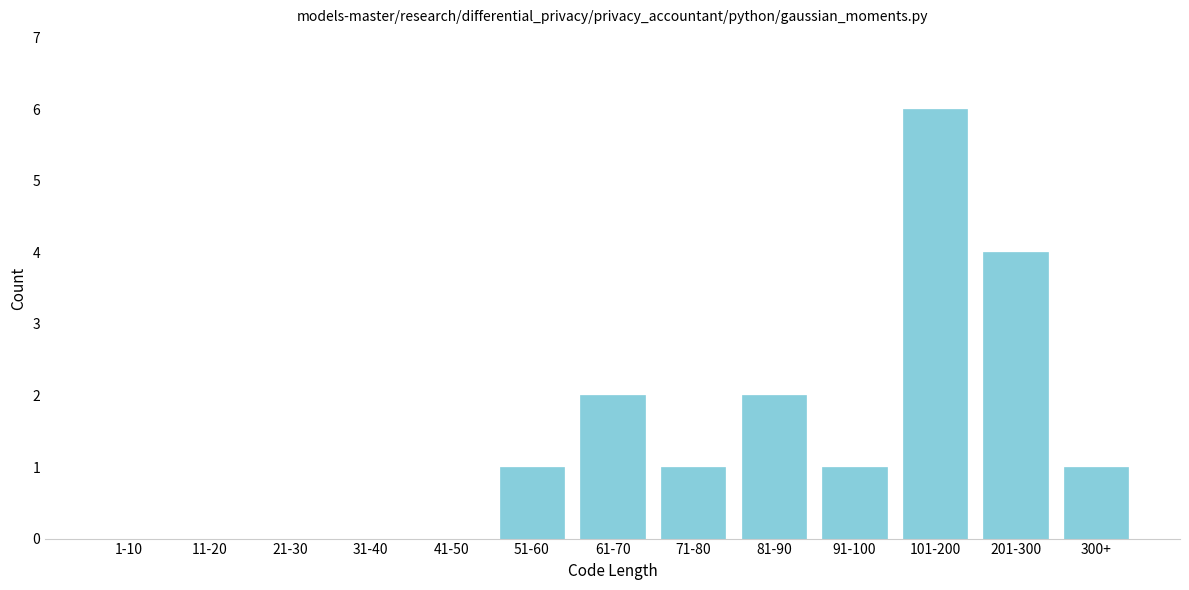

Reading right to left, transcribe all the data shown in this chart.

300+=1	201-300=4	101-200=6	91-100=1	81-90=2	71-80=1	61-70=2	51-60=1	41-50=0	31-40=0	21-30=0	11-20=0	1-10=0